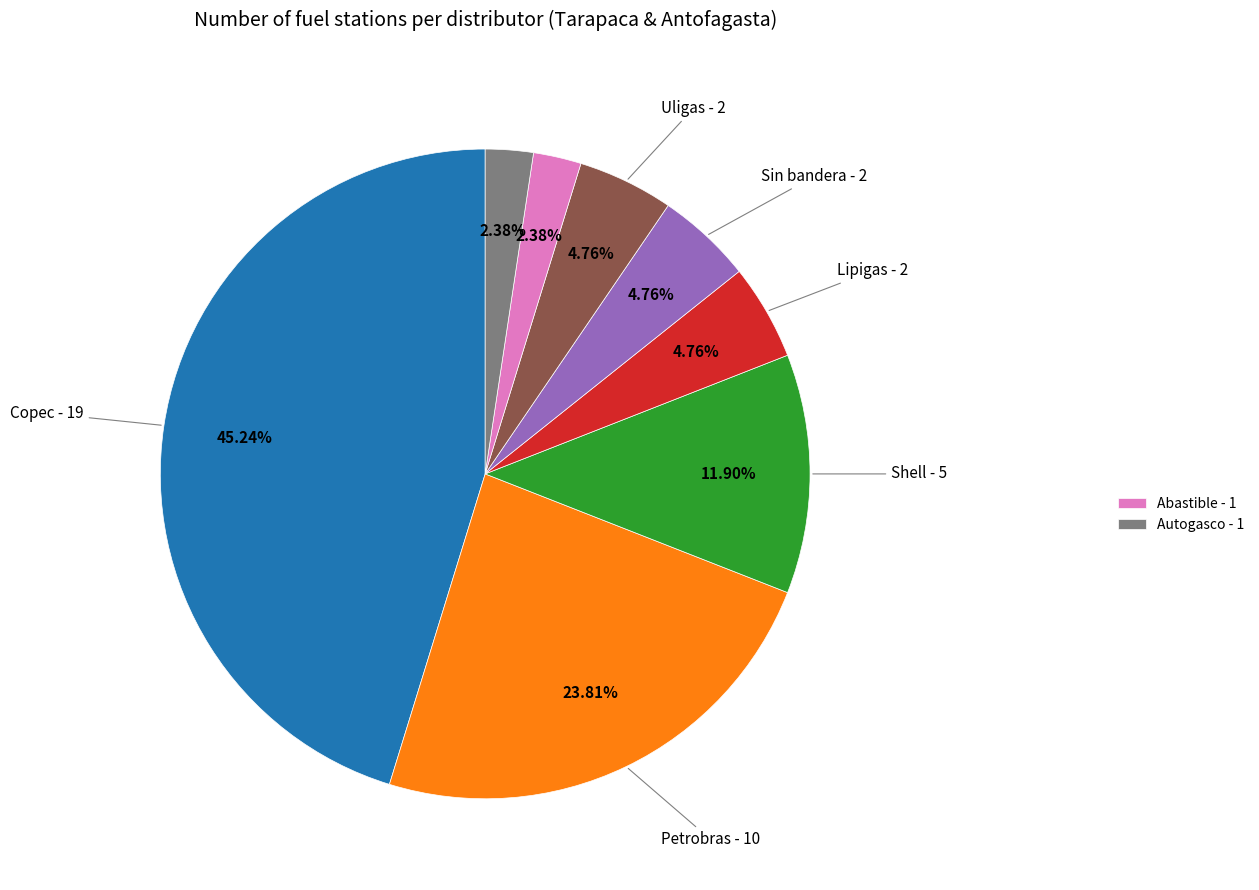

Is there a majority slice in this chart?

No